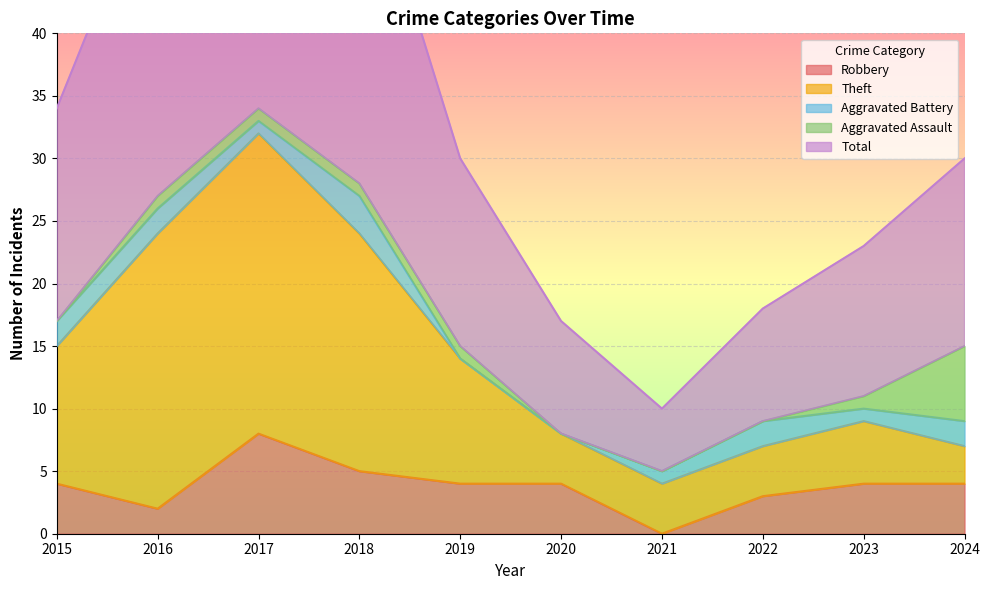

What is the value of the Total point at the 3rd from the left?

69